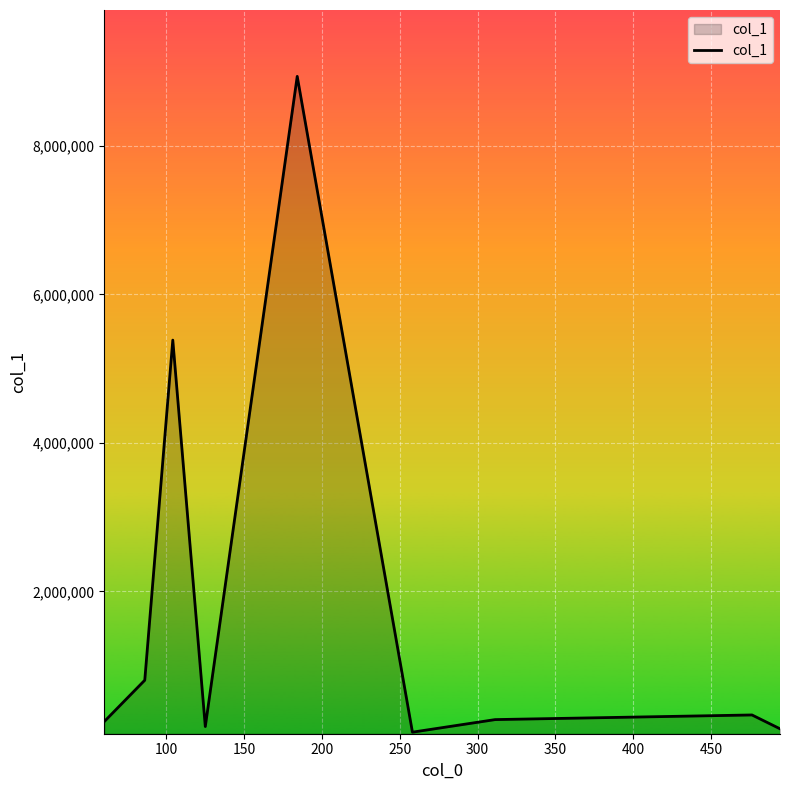

What is the difference between the maximum and minimum values?

8832051.4